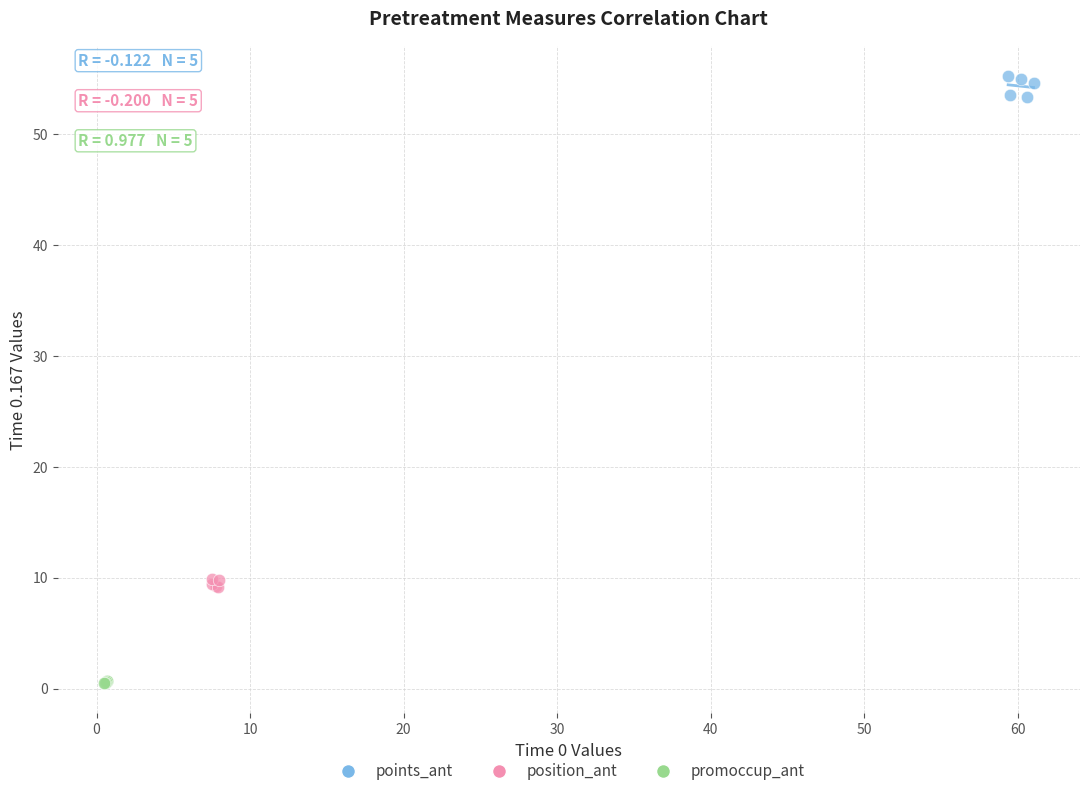

Which series reaches the maximum Y coordinate?

points_ant